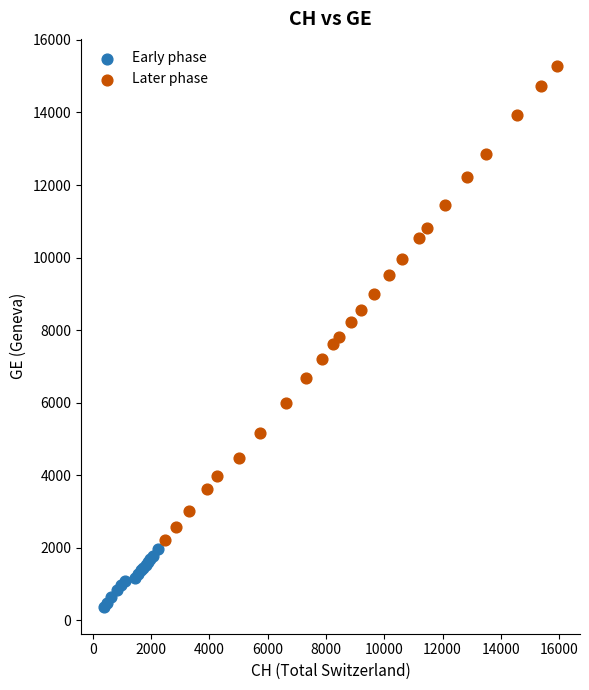

Which series has the largest Y range (max minus min)?

Later phase